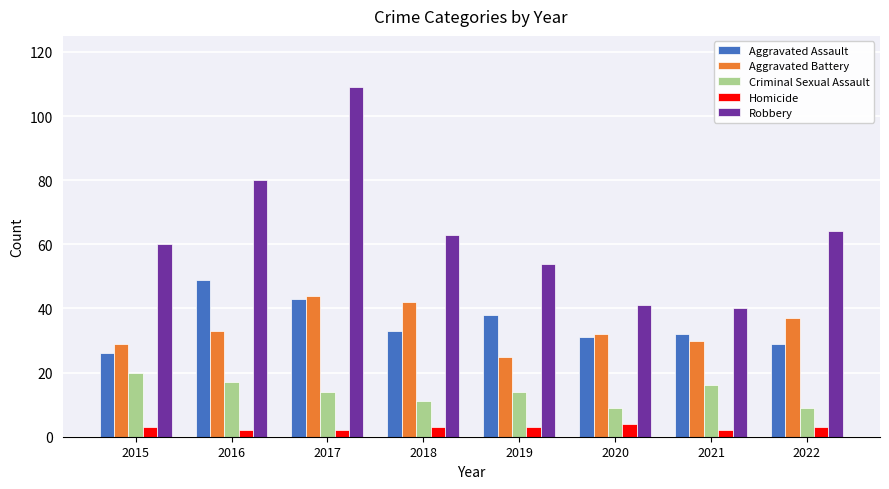

How many groups of bars are there?

8